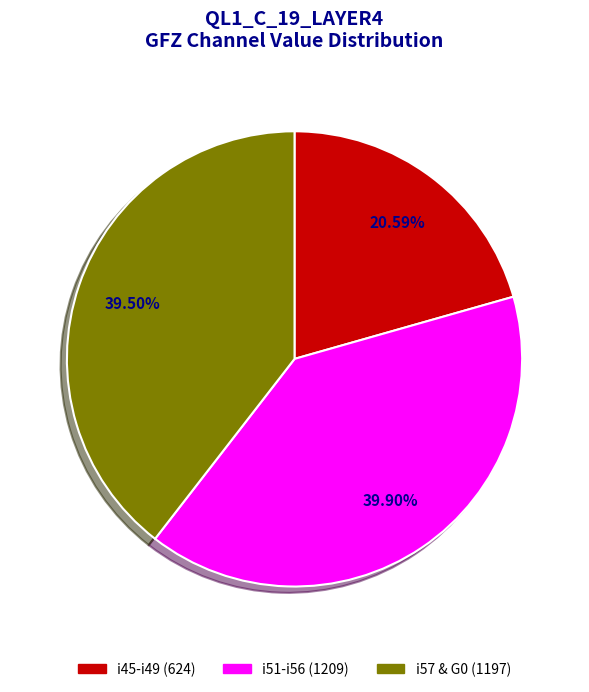

To the nearest percent, what is the average slice percentage?

33%